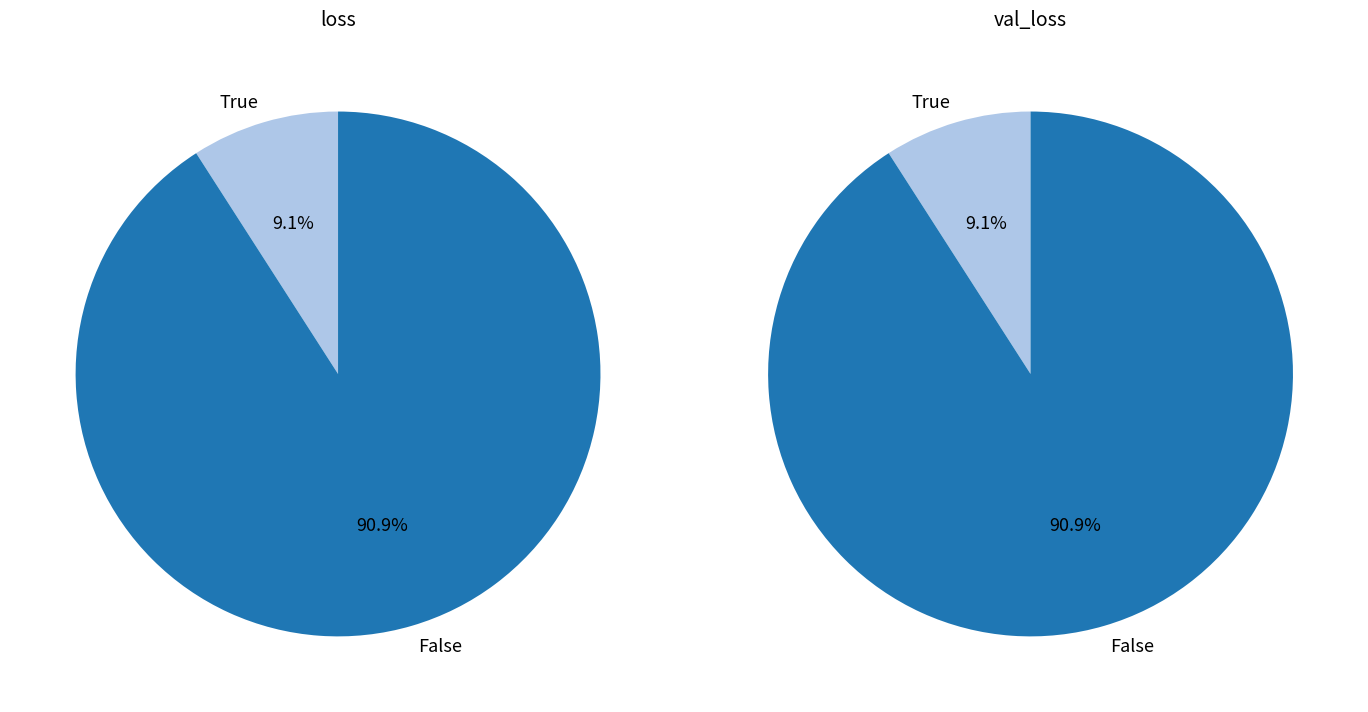

What percentage is the 9 slice, to the nearest percent?

9%